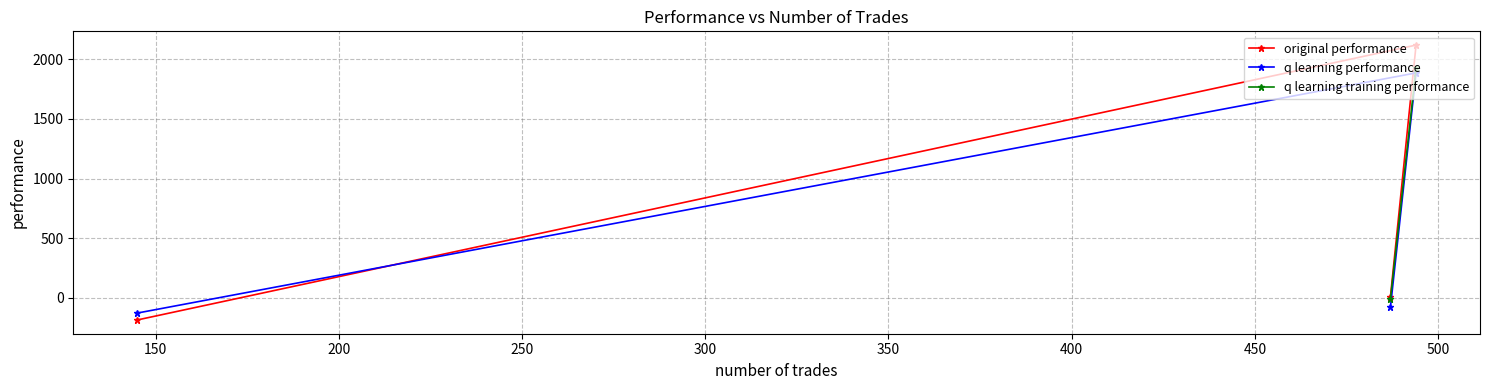

What is the value of the original performance point at the 3rd from the left?

2119.5